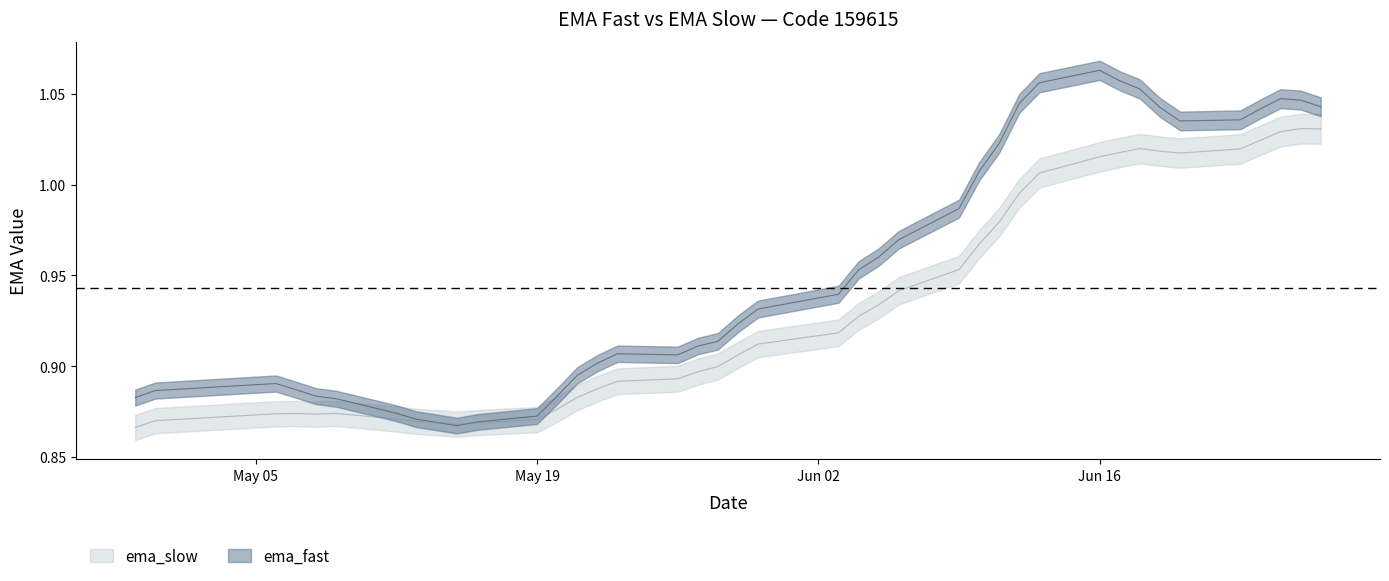

How many lines are shown in the chart?

2